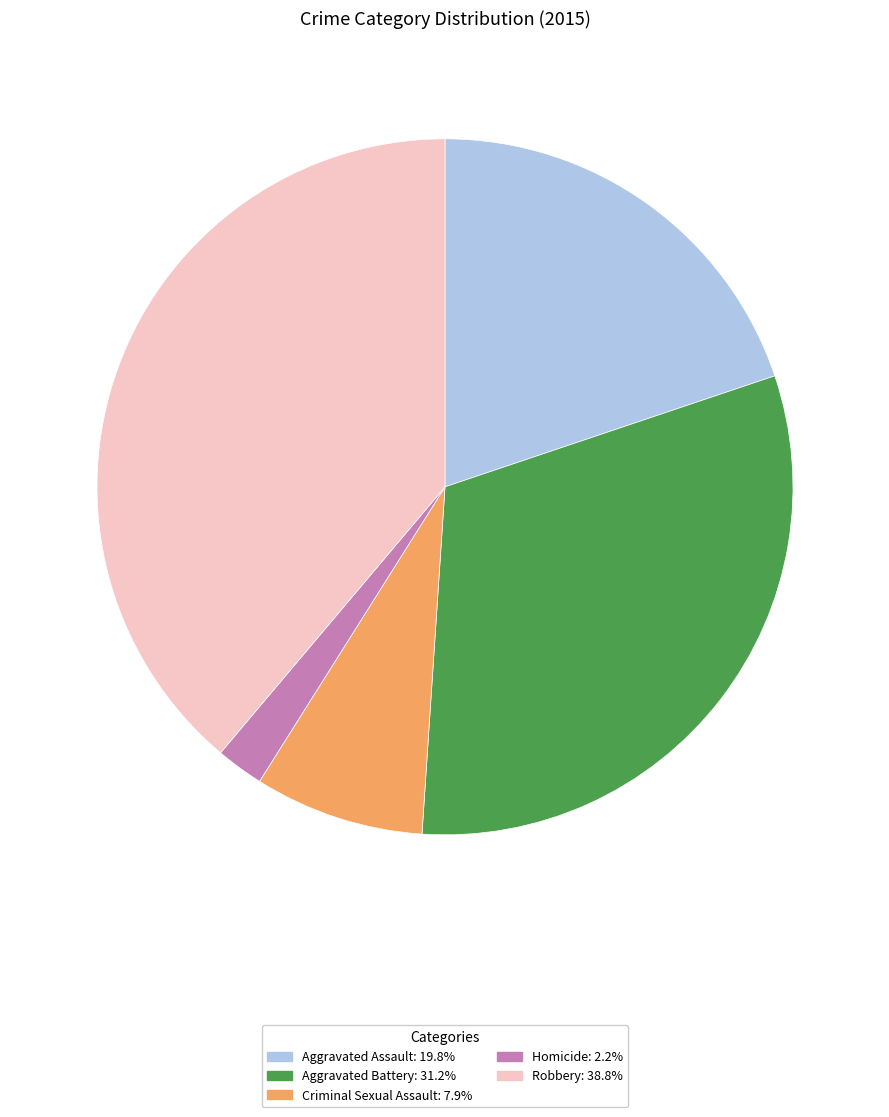

Between Criminal Sexual Assault and Aggravated Assault, which is larger?

Aggravated Assault